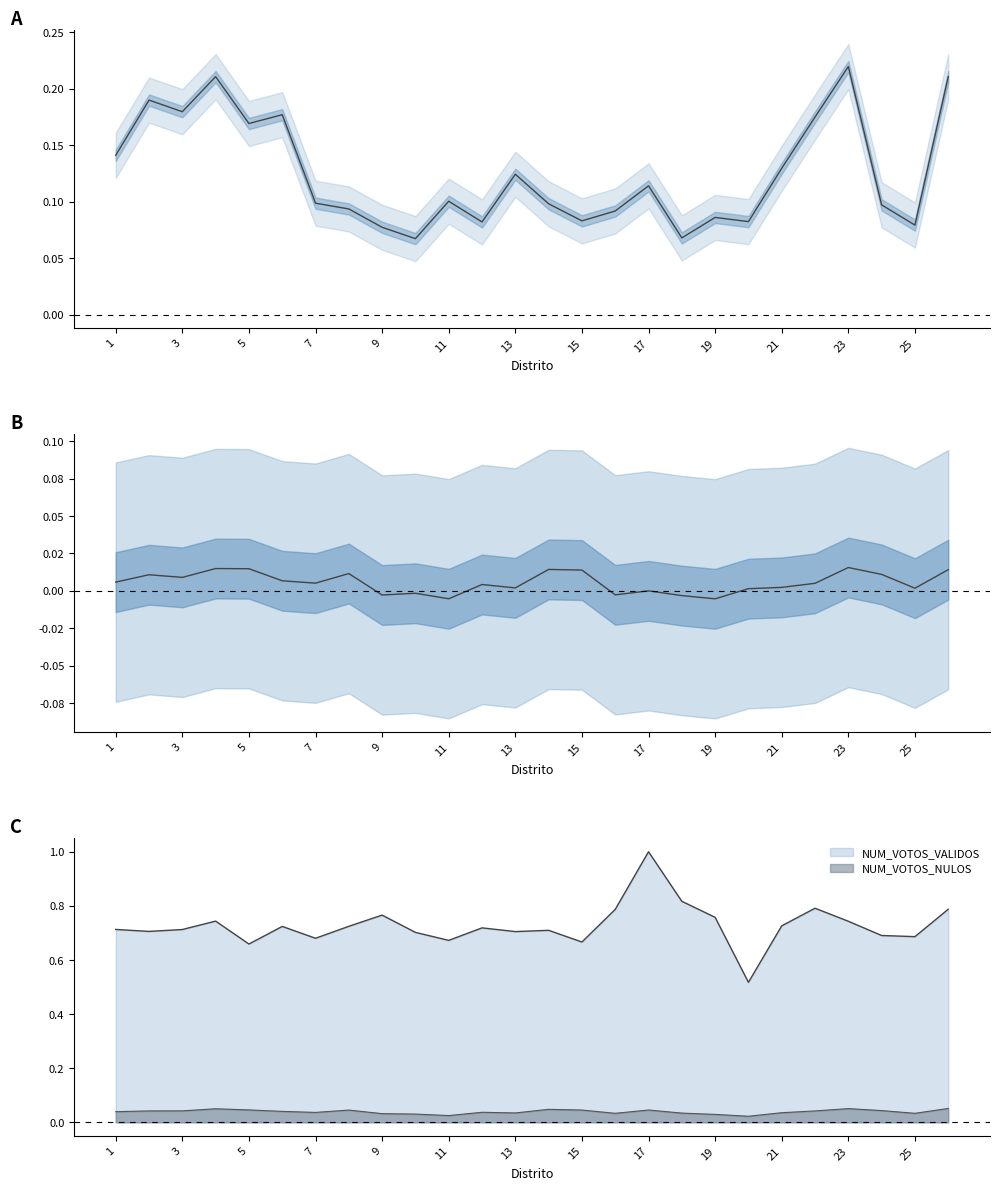

Is it true that NUM_VOTOS_NULOS equals 0.1 at 22?

False